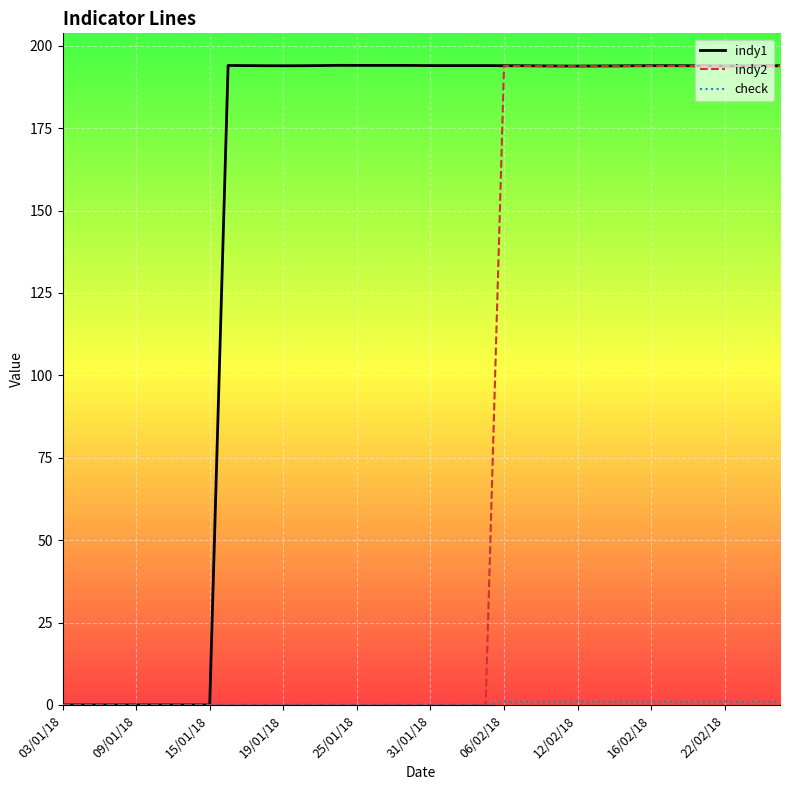

Which series has the largest total across all categories?

indy1